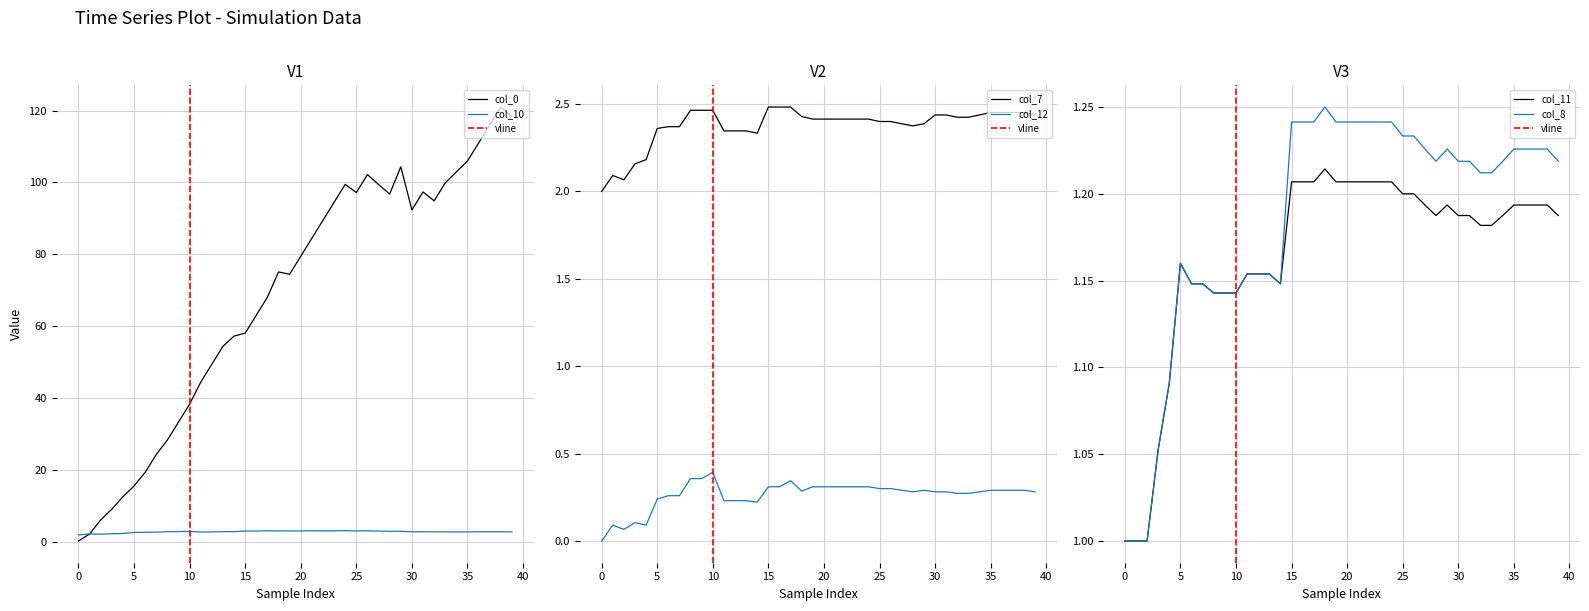

Reading left to right, what are all the values shown in this chart?

col_0: 0.3	2.3	6.2	9.1	12.6	15.6	19.4	24.4	28.4	33.4	38.4	44.5	49.5	54.5	57.3	58.1	63.1	68.1	75.1	74.5	79.5	84.5	89.5	94.5	99.5	97.2	102.2	99.4	96.8	104.4	92.4	97.4	94.9	99.9	102.9	106.0	111.0	116.0	121.0	118.3
col_10: 2.0	2.3	2.2	2.3	2.4	2.7	2.7	2.8	2.9	2.9	3.0	2.8	2.8	2.9	2.9	3.1	3.1	3.1	3.1	3.1	3.1	3.1	3.1	3.1	3.2	3.1	3.1	3.1	3.0	3.0	2.9	2.9	2.8	2.8	2.8	2.8	2.9	2.9	2.9	2.8
col_7: 2.0	2.1	2.1	2.2	2.2	2.4	2.4	2.4	2.5	2.5	2.5	2.3	2.3	2.3	2.3	2.5	2.5	2.5	2.4	2.4	2.4	2.4	2.4	2.4	2.4	2.4	2.4	2.4	2.4	2.4	2.4	2.4	2.4	2.4	2.4	2.5	2.5	2.5	2.5	2.4
col_12: 0.0	0.1	0.1	0.1	0.1	0.2	0.3	0.3	0.4	0.4	0.4	0.2	0.2	0.2	0.2	0.3	0.3	0.3	0.3	0.3	0.3	0.3	0.3	0.3	0.3	0.3	0.3	0.3	0.3	0.3	0.3	0.3	0.3	0.3	0.3	0.3	0.3	0.3	0.3	0.3
col_11: 1.0	1.0	1.0	1.1	1.1	1.2	1.1	1.1	1.1	1.1	1.1	1.2	1.2	1.2	1.1	1.2	1.2	1.2	1.2	1.2	1.2	1.2	1.2	1.2	1.2	1.2	1.2	1.2	1.2	1.2	1.2	1.2	1.2	1.2	1.2	1.2	1.2	1.2	1.2	1.2
col_8: 1.0	1.0	1.0	1.1	1.1	1.2	1.1	1.1	1.1	1.1	1.1	1.2	1.2	1.2	1.1	1.2	1.2	1.2	1.2	1.2	1.2	1.2	1.2	1.2	1.2	1.2	1.2	1.2	1.2	1.2	1.2	1.2	1.2	1.2	1.2	1.2	1.2	1.2	1.2	1.2